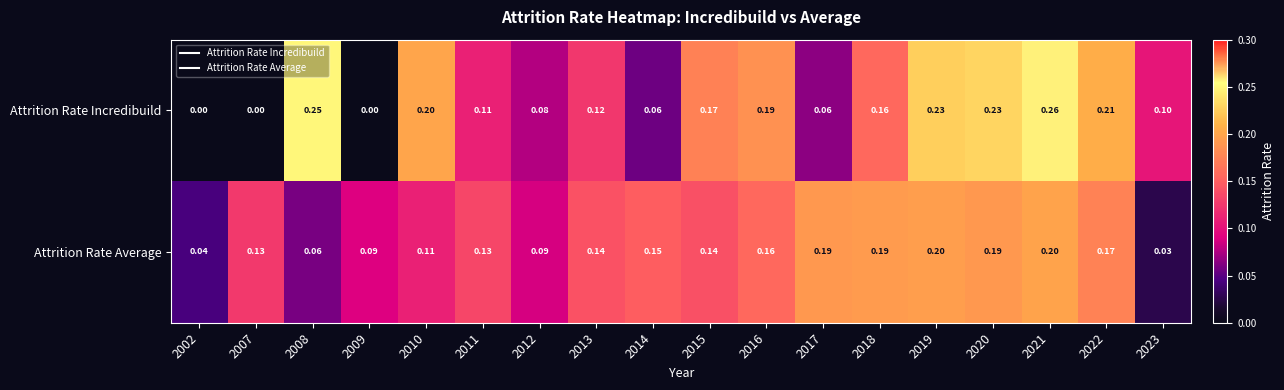

At which category is the sum across all series the highest?

2021